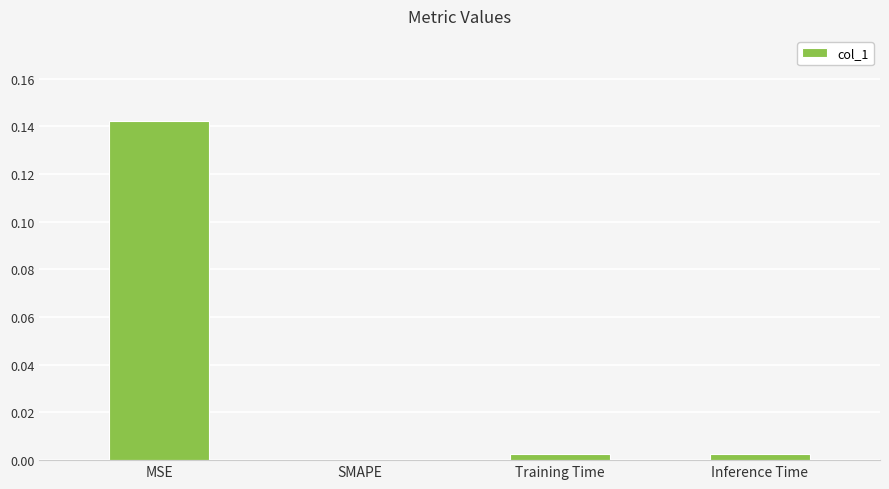

Where is the data nearest to the value 0?

SMAPE